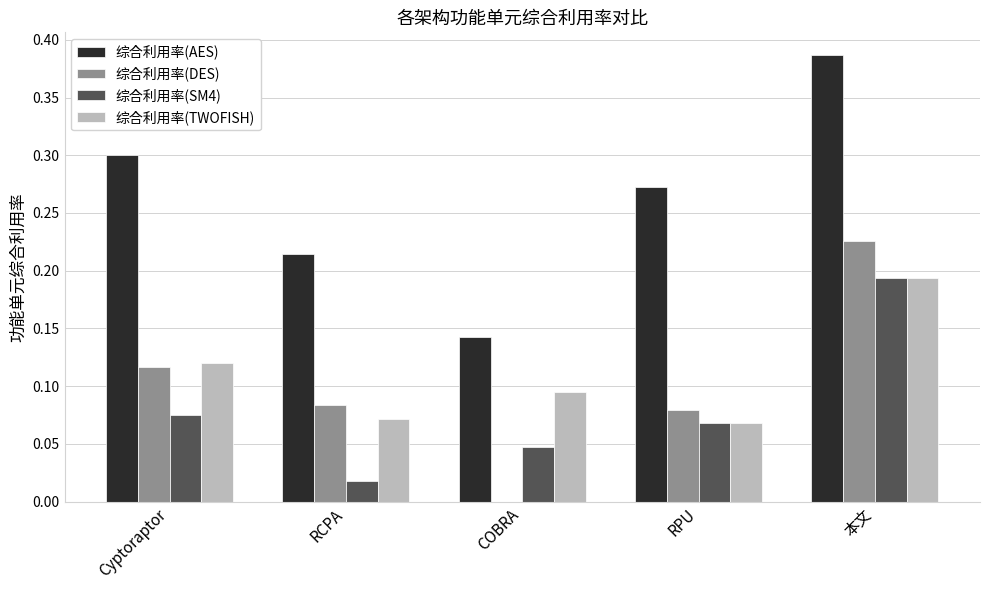

Between Cyptoraptor and 本文, which series saw the biggest shift?

综合利用率(SM4)